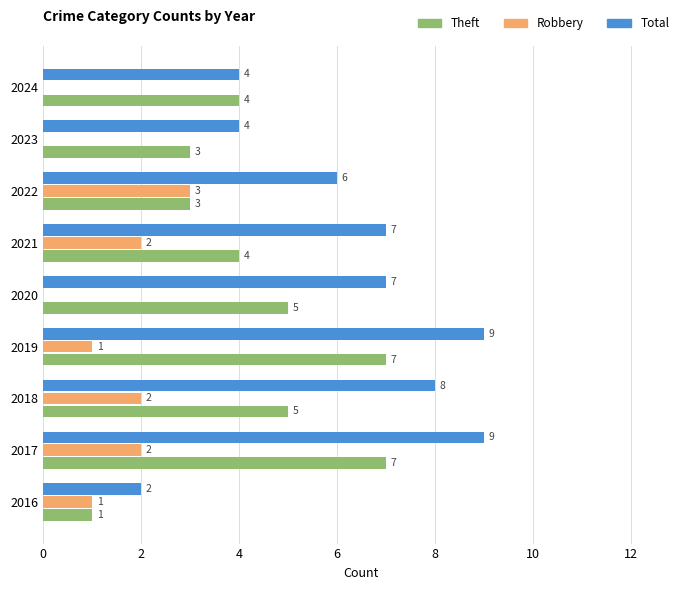

True or false: Total has a value of 4 at 2021.

False